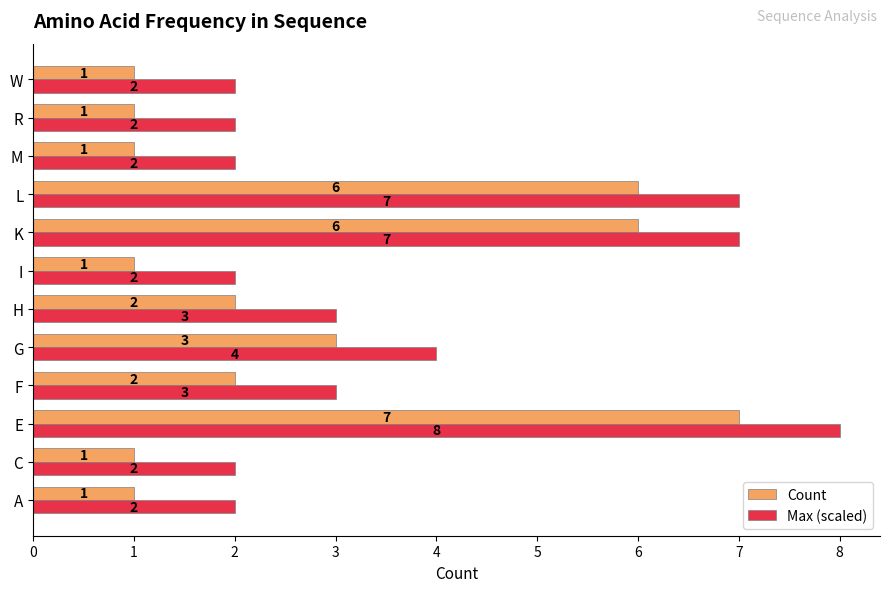

Where is Count nearest to the value 4?

G